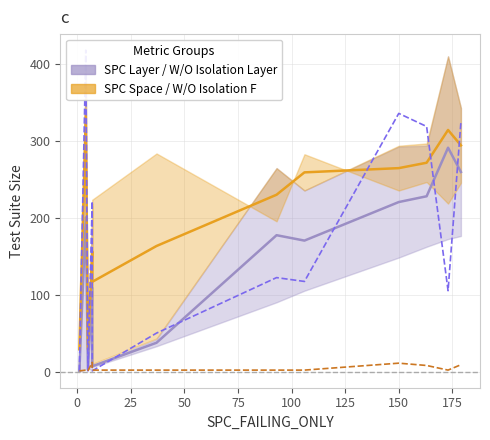

What is the difference between the maximum and minimum values in the SPECTRUM series?

416.0